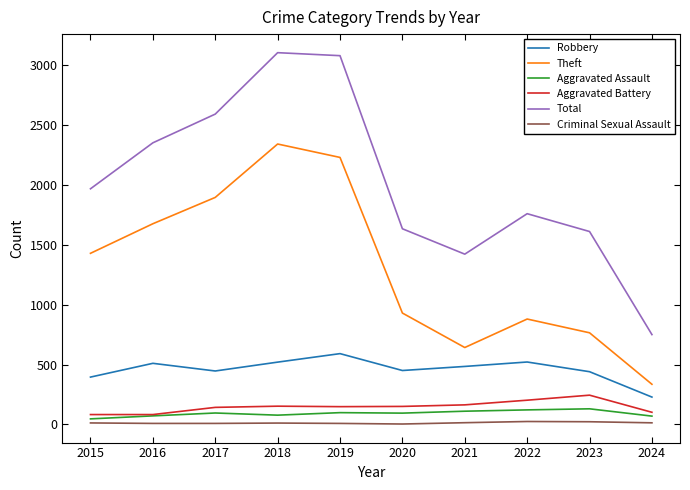

What is the difference between the maximum and minimum values in the Theft series?

2007